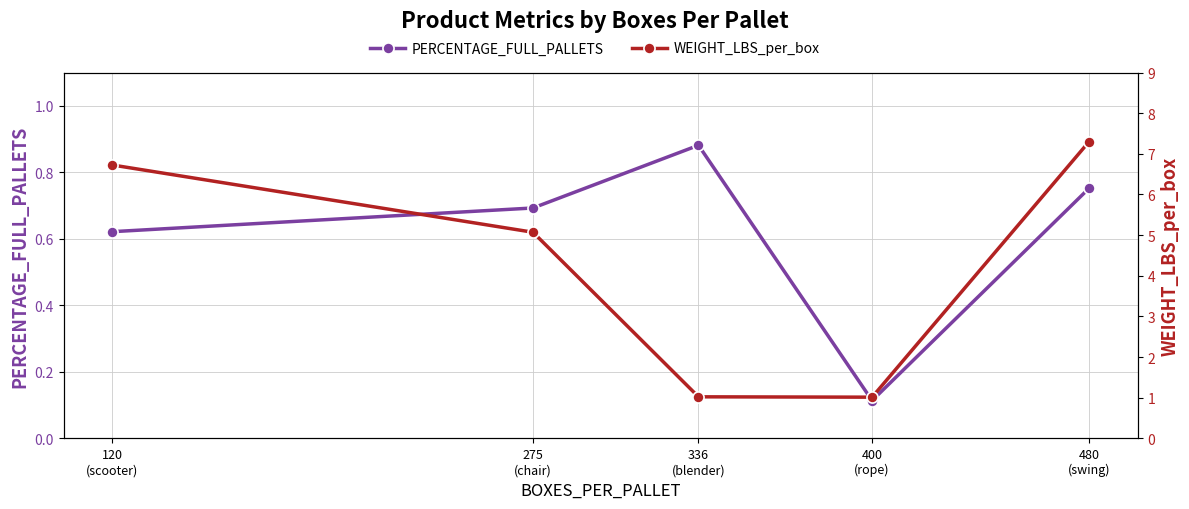

What position from the right is 336
(blender)?

3